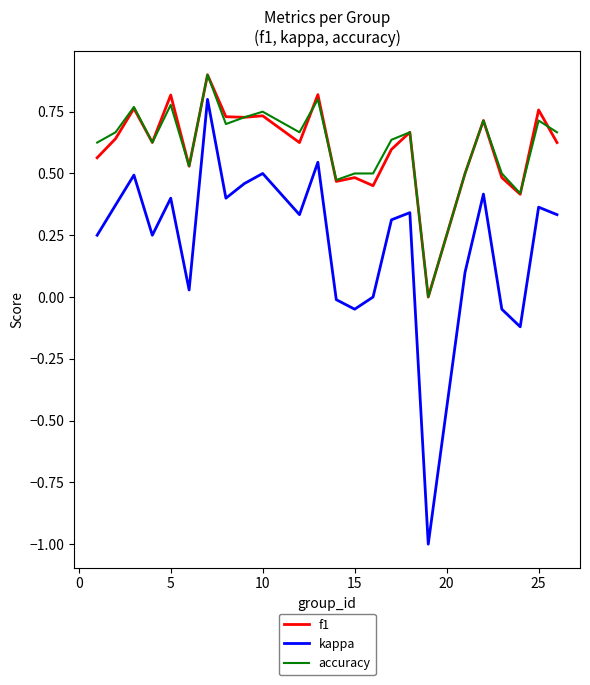

True or false: kappa and accuracy cross at least once.

False